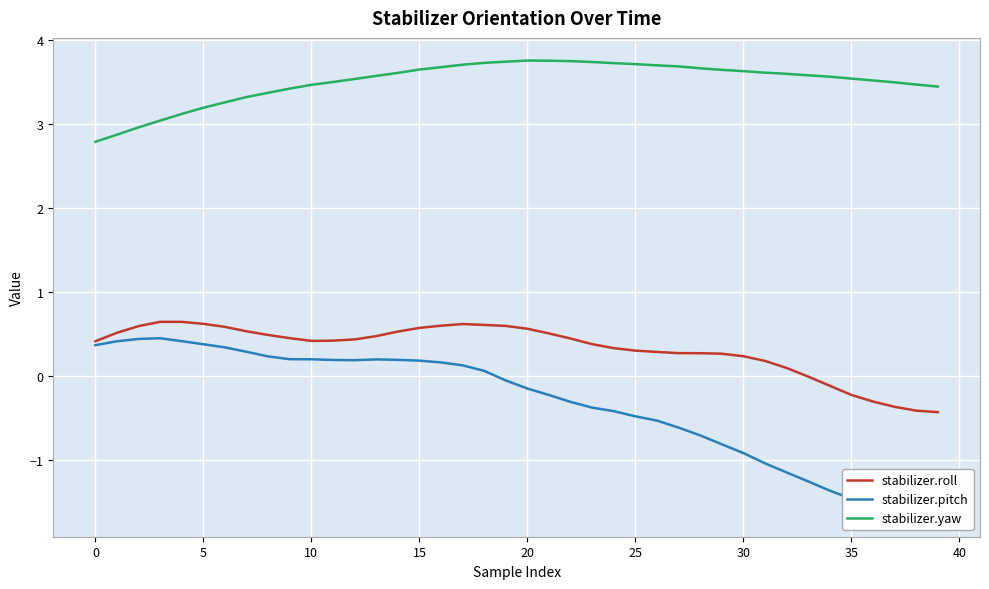

What is the sum of all stabilizer.pitch values?

-13.1